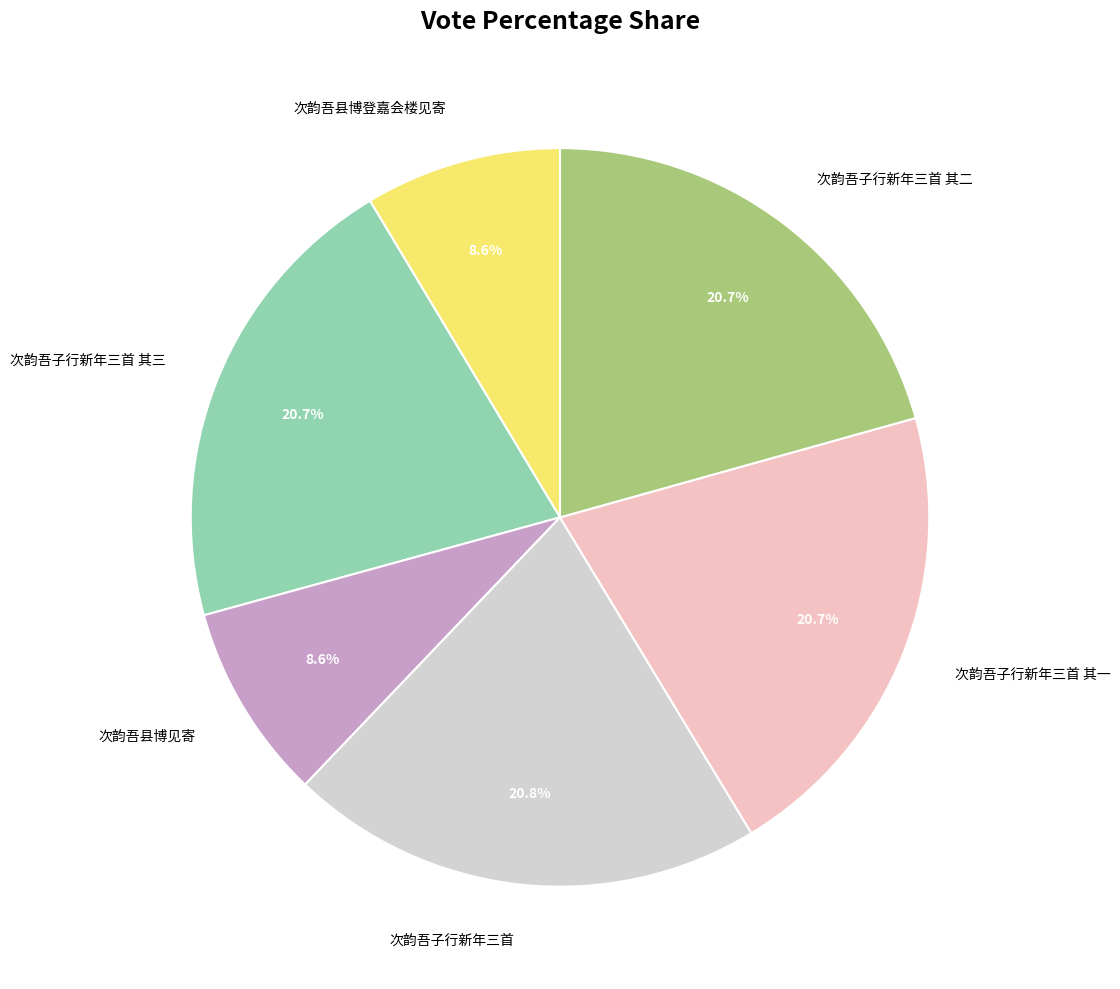

Is there a majority slice in this chart?

No